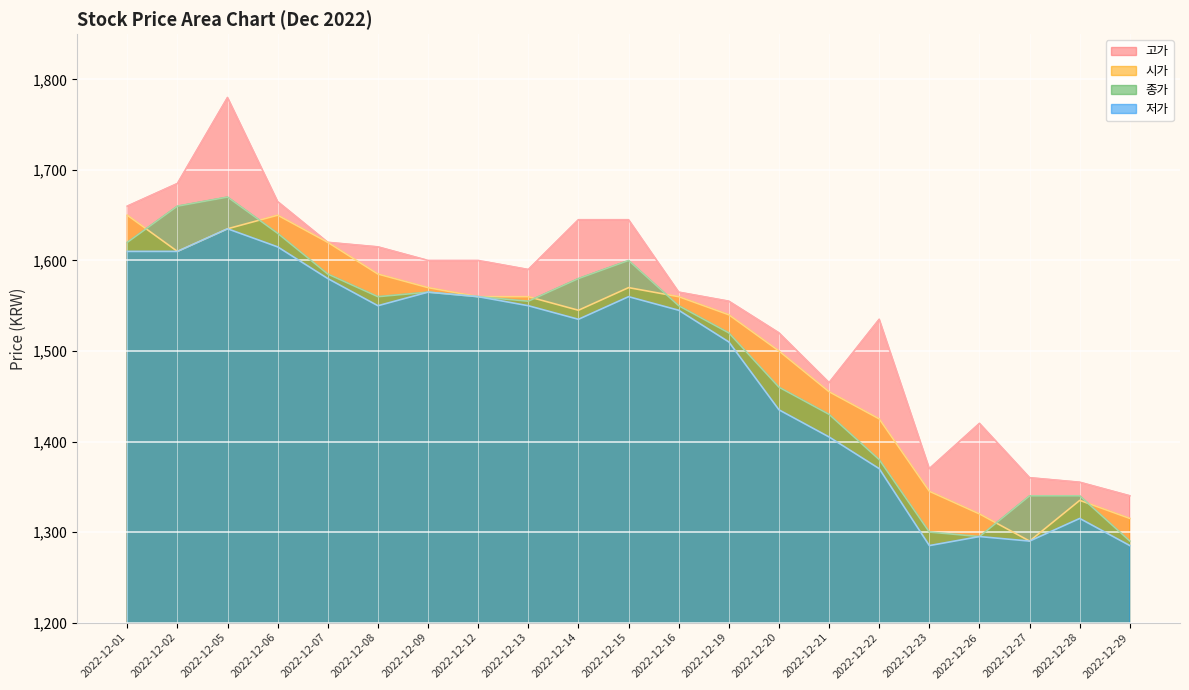

The 고가 series shows 2682 at 2022-12-19. True or false?

False